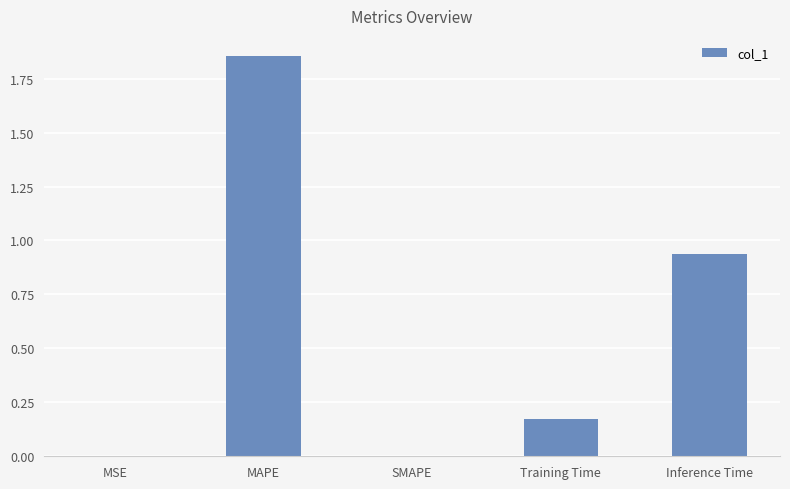

How many categories are shown in the chart?

5